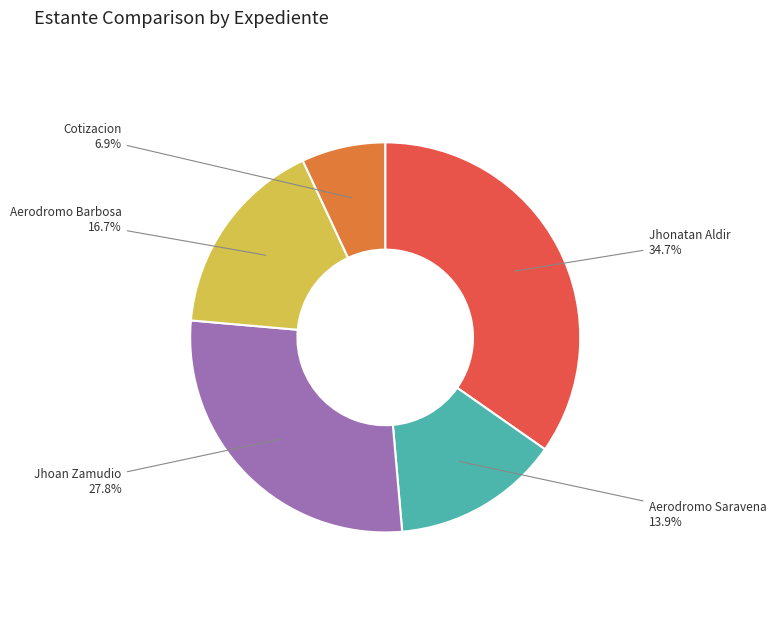

Count the number of slices in the pie.

5